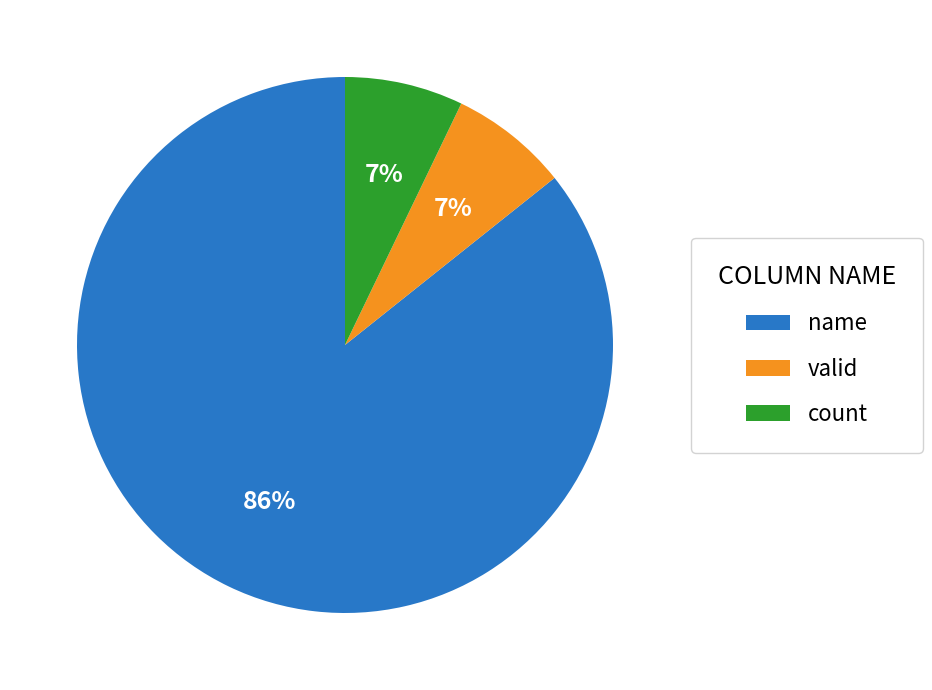

Is it true that valid is 7% of the pie?

True